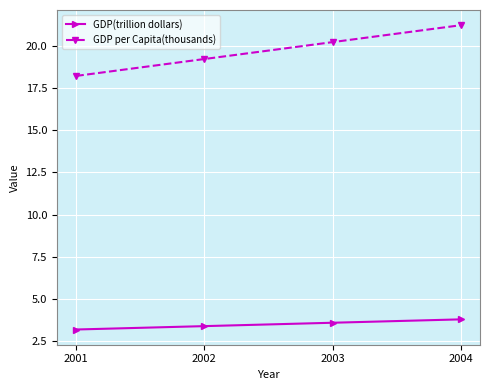

Between 2003 and 2004, which series saw the biggest shift?

GDP per Capita(thousands)